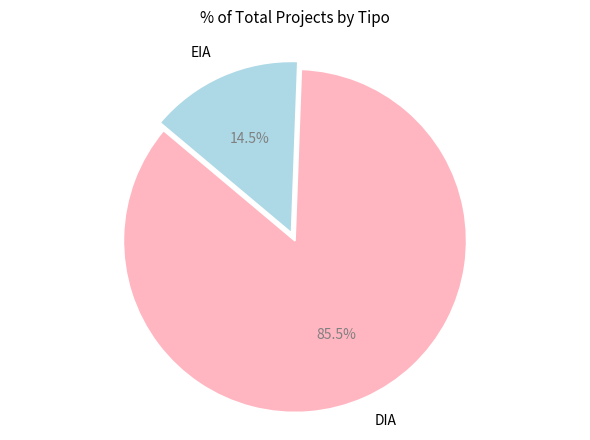

True or false: DIA accounts for 97% of the total.

False